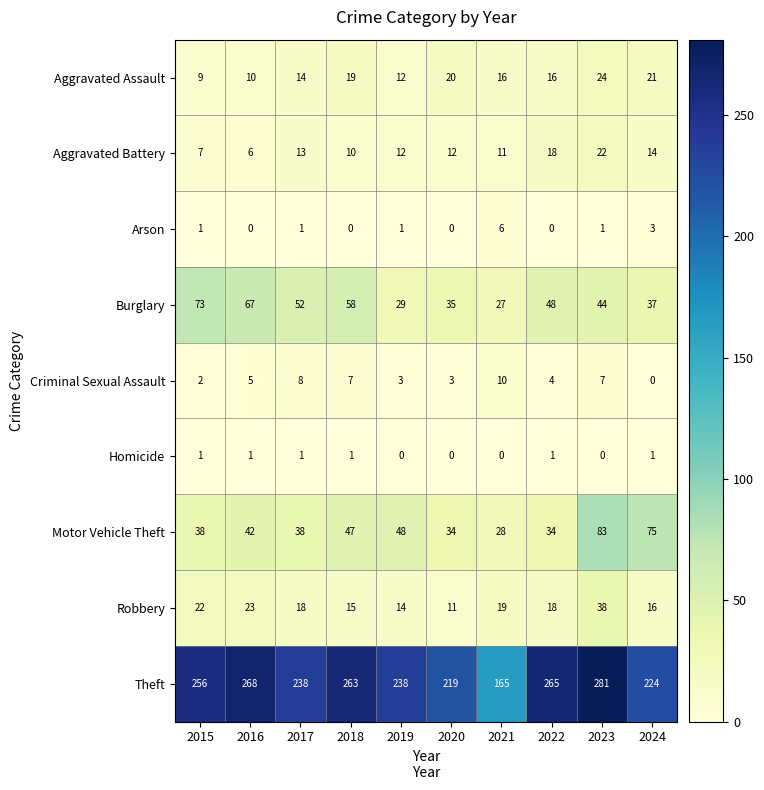

Which series has the largest range (max minus min)?

Theft